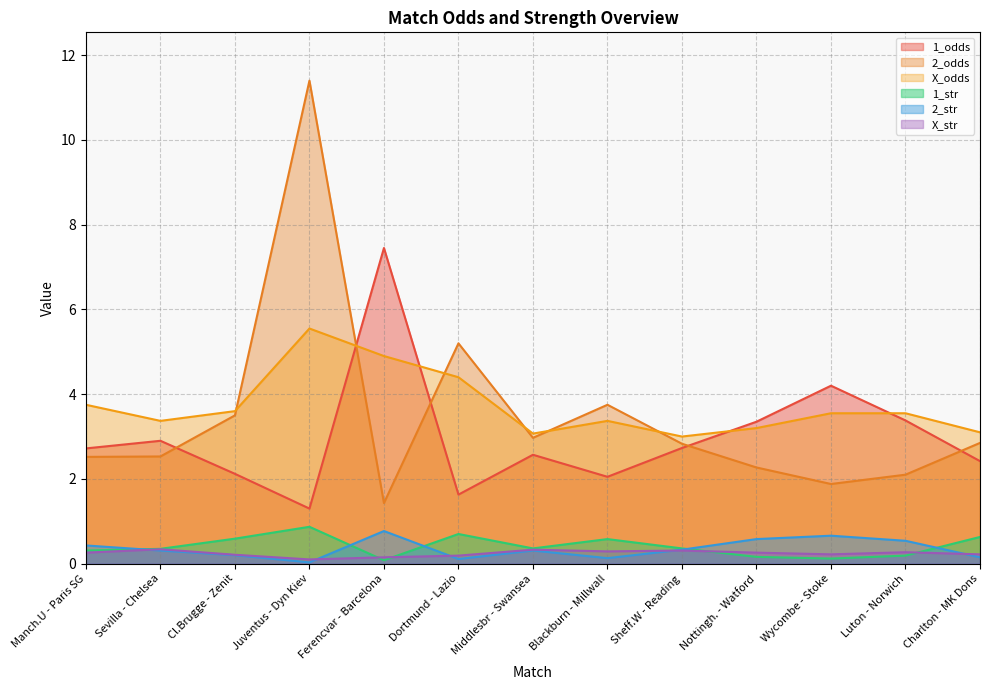

At how many categories does at least one series exceed 5?

3